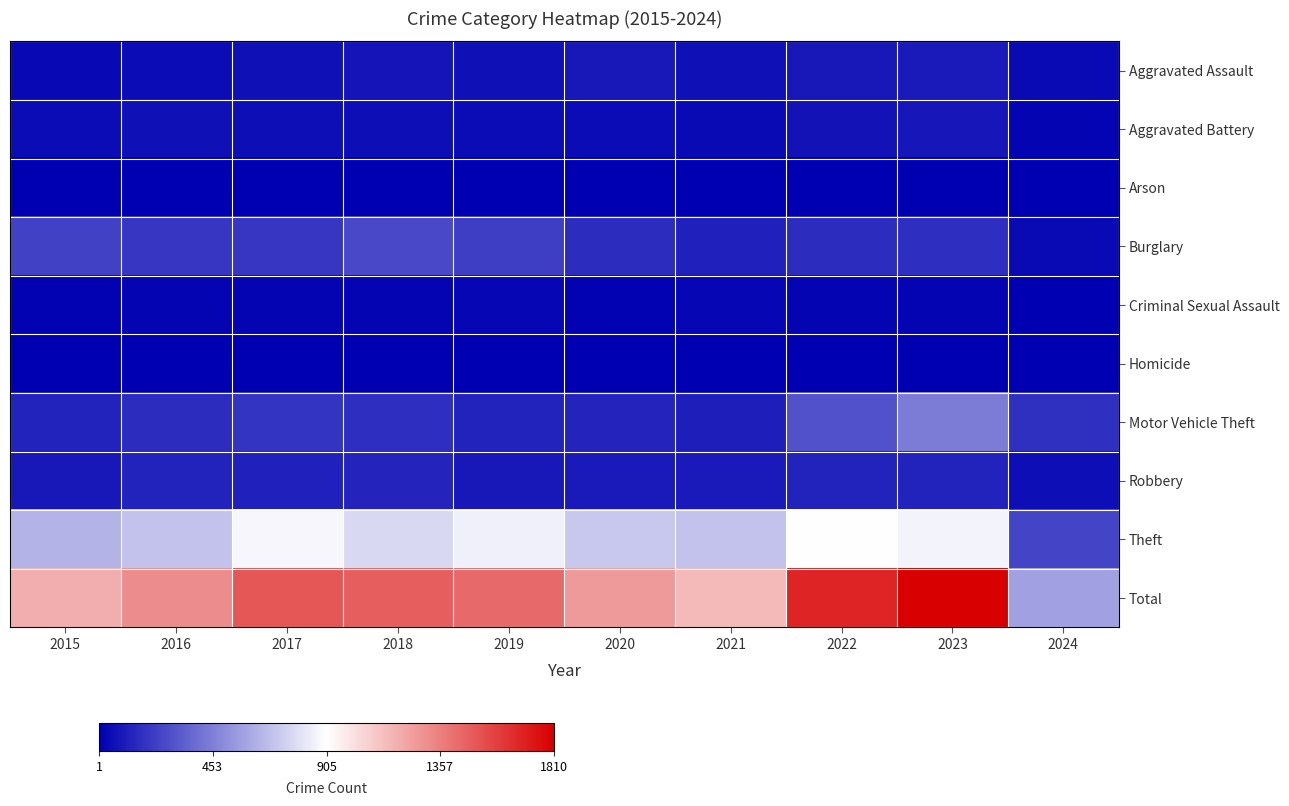

At how many categories does at least one series exceed 1688?

1